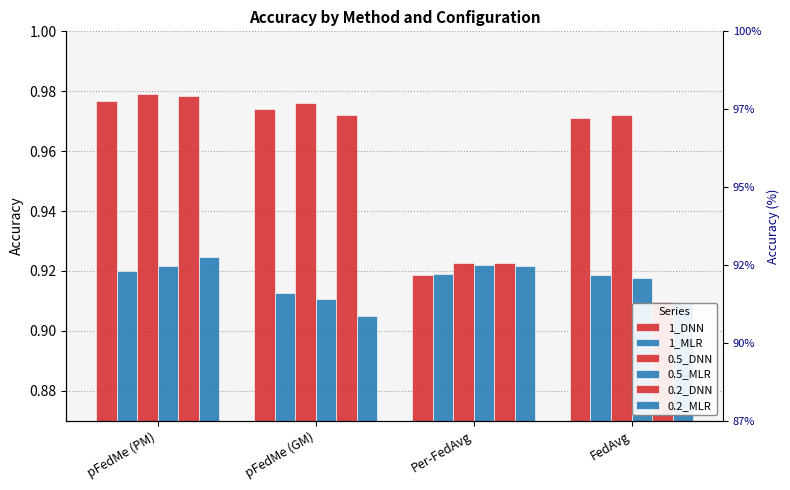

What value does the 1_MLR series have at pFedMe (PM)?

0.9